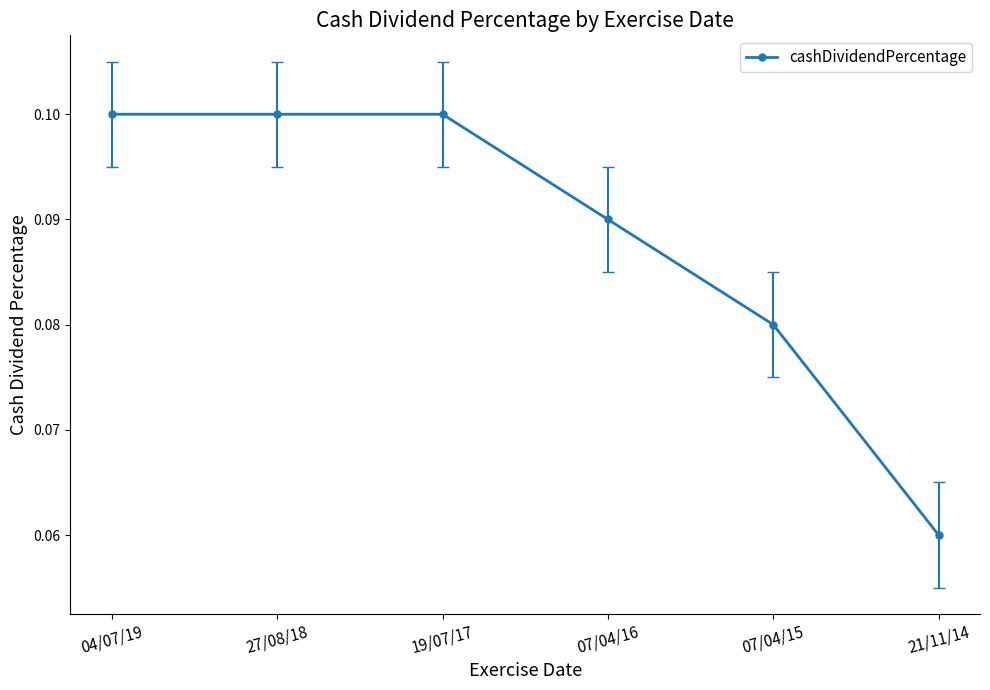

True or false: the data shows 0.0 at 19/07/17.

False